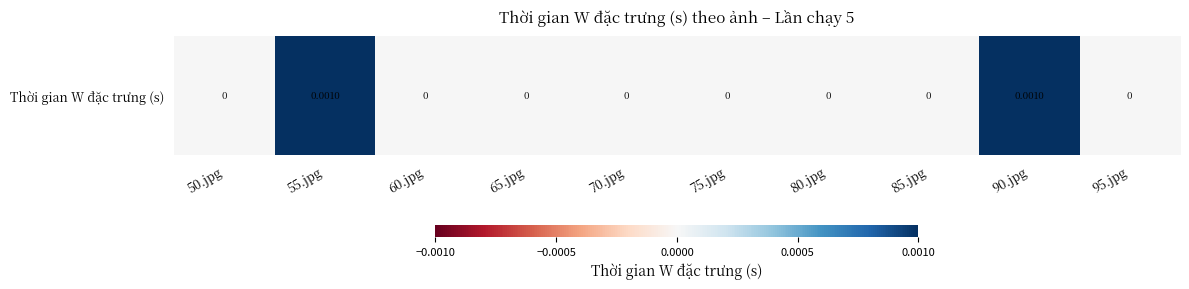

Between 70.jpg and 85.jpg, which is larger?

70.jpg